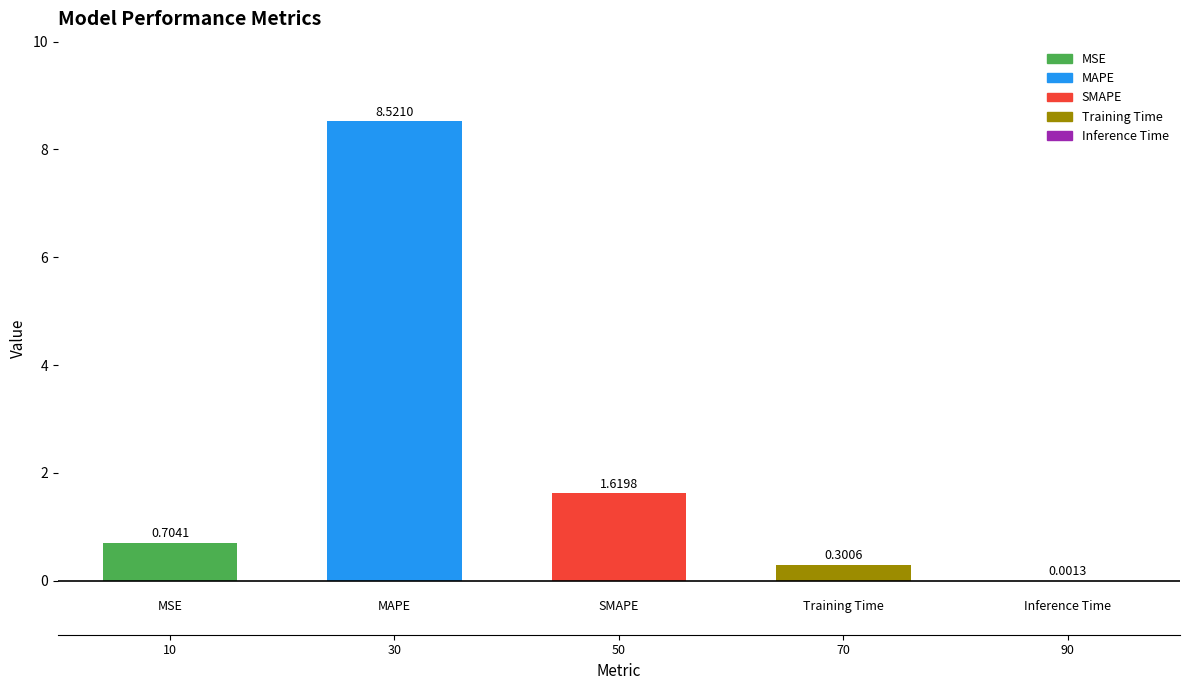

What is the sum of the values at MAPE and SMAPE?

10.1